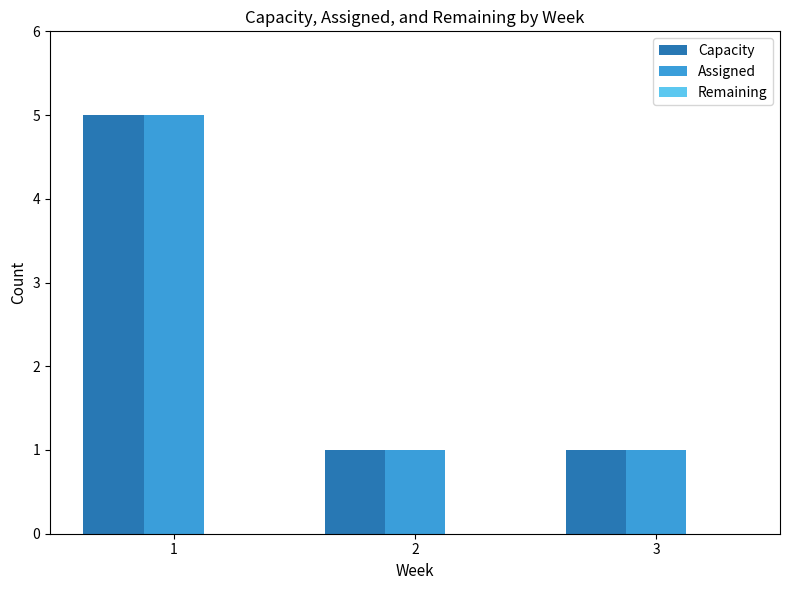

What is the greatest value displayed?

5